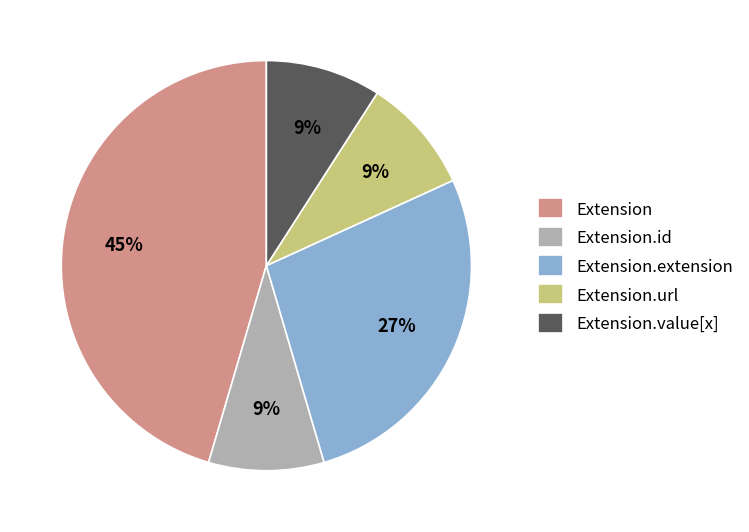

What is the ratio of the value at Extension.url to the value at Extension.extension?

0.3